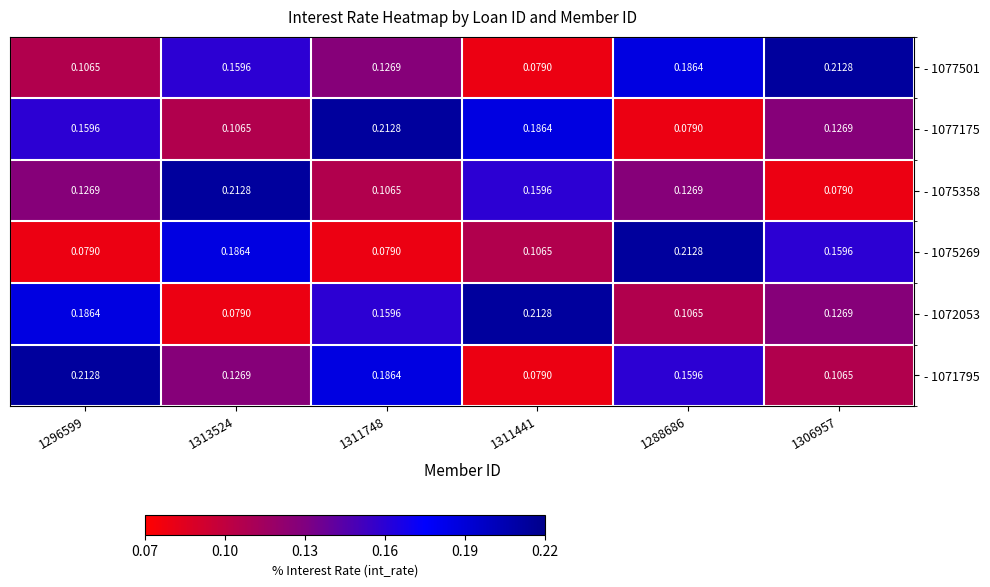

At how many categories does at least one series exceed 0?

6